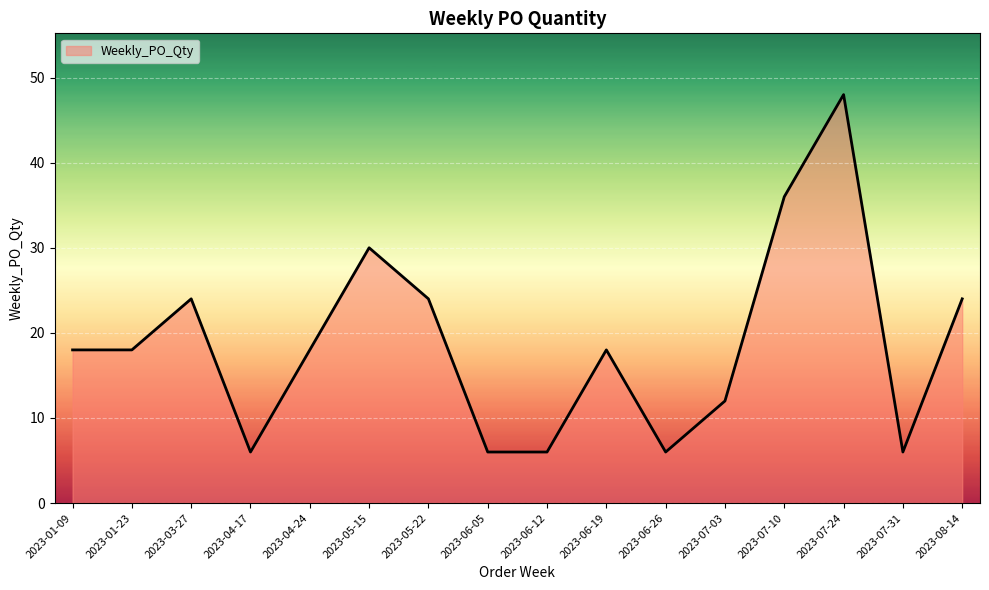

The chart shows a value of 3 at 2023-07-03. True or false?

False